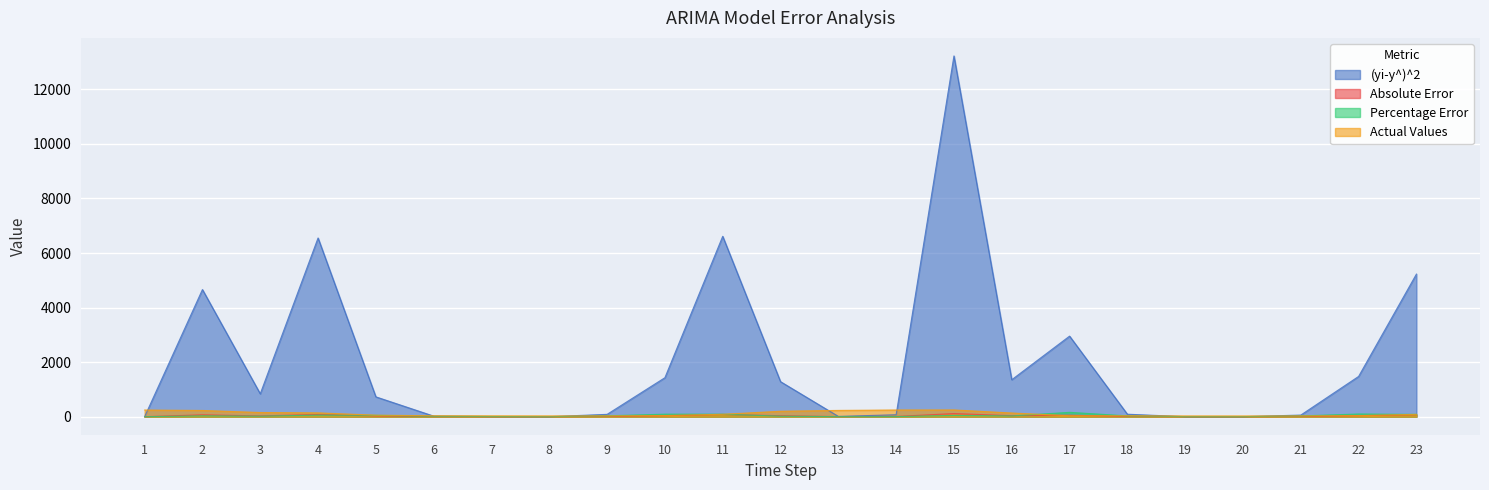

What is the sum of the (yi-y^)^2 values at 11 and 14?

6684.9